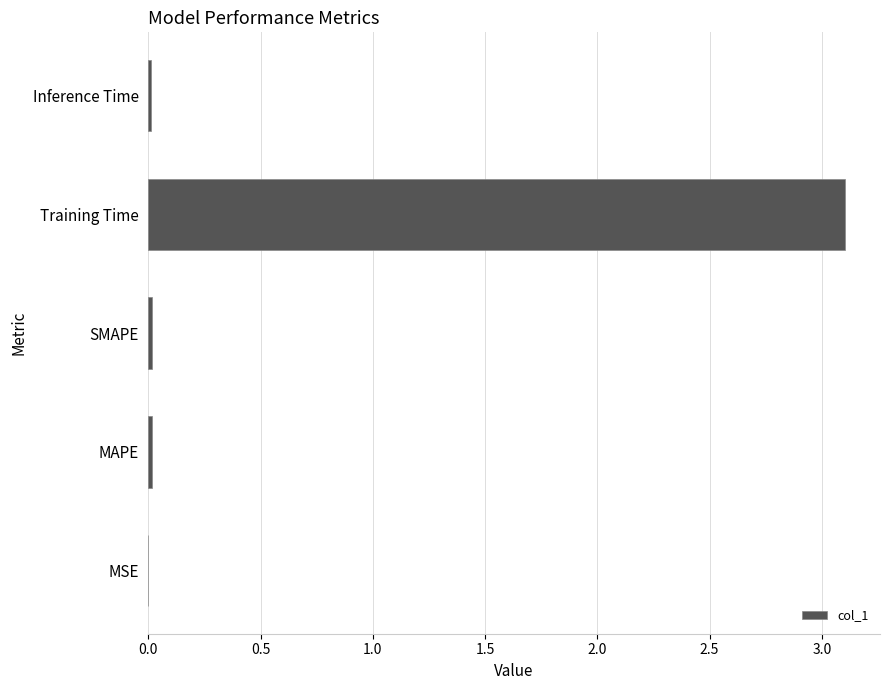

Which category has the highest value across all series?

Training Time